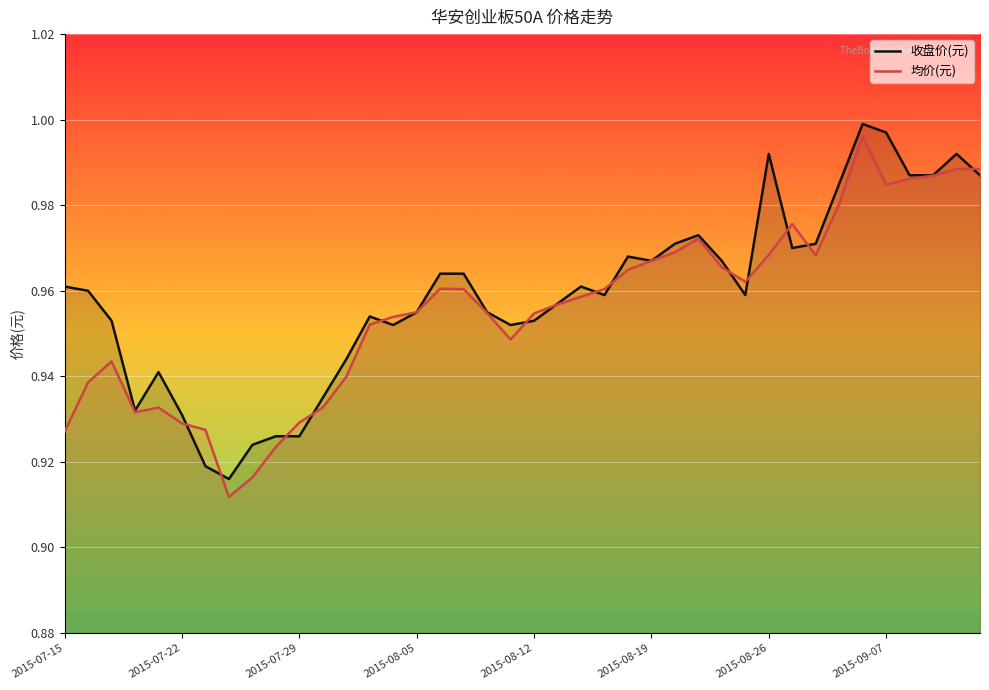

What is the highest value of the 收盘价(元) series?

1.0